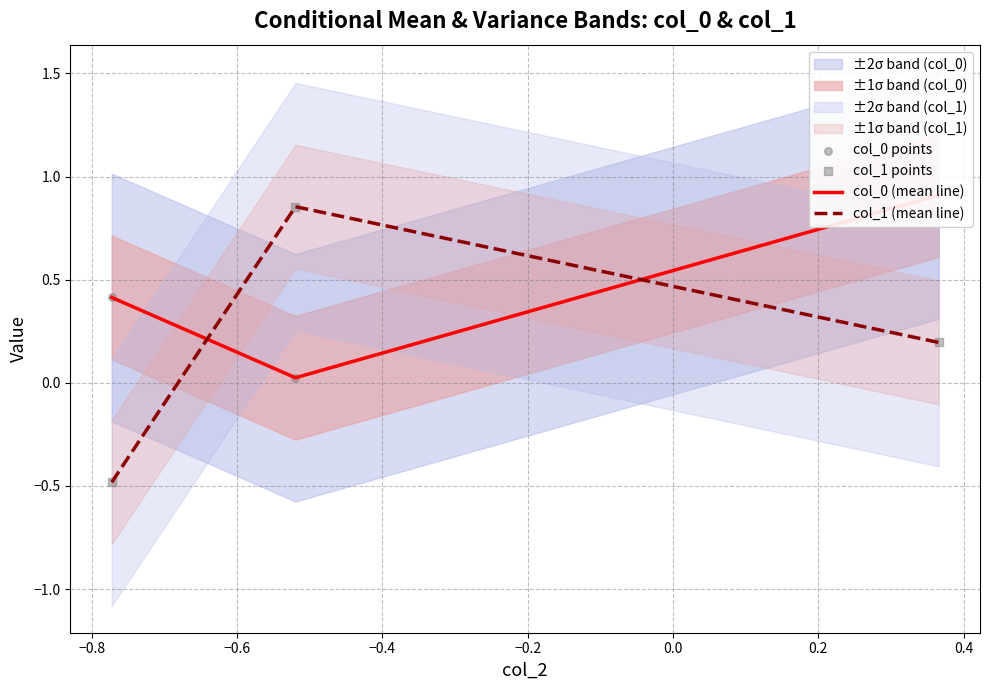

Which series reaches the maximum Y coordinate?

col_0 (mean line)